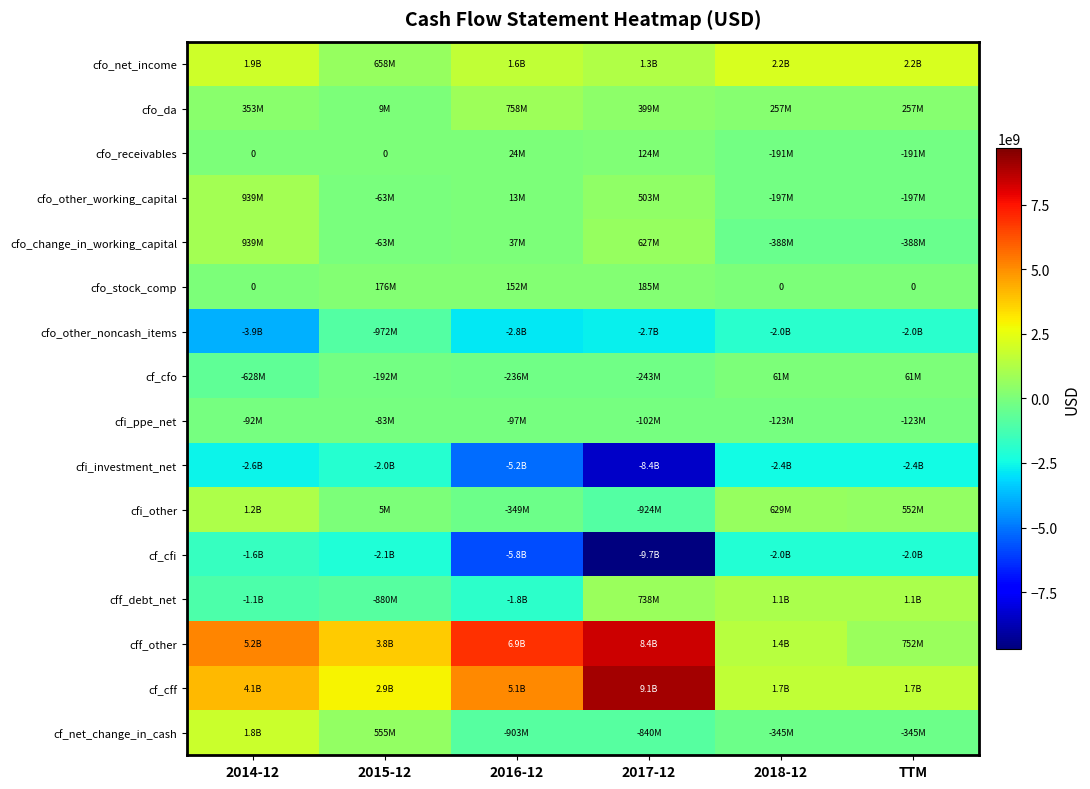

At which label does cf_cfi first exceed -2049000000?

2014-12